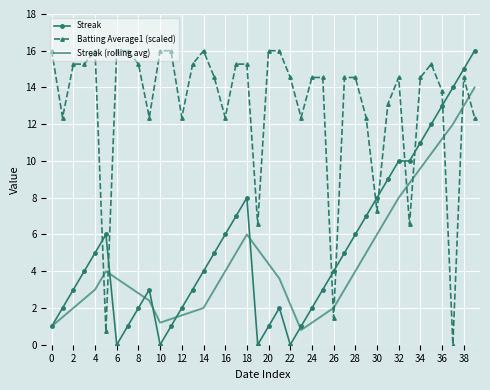

What is the highest value of the Batting Average1 (scaled) series?

16.0